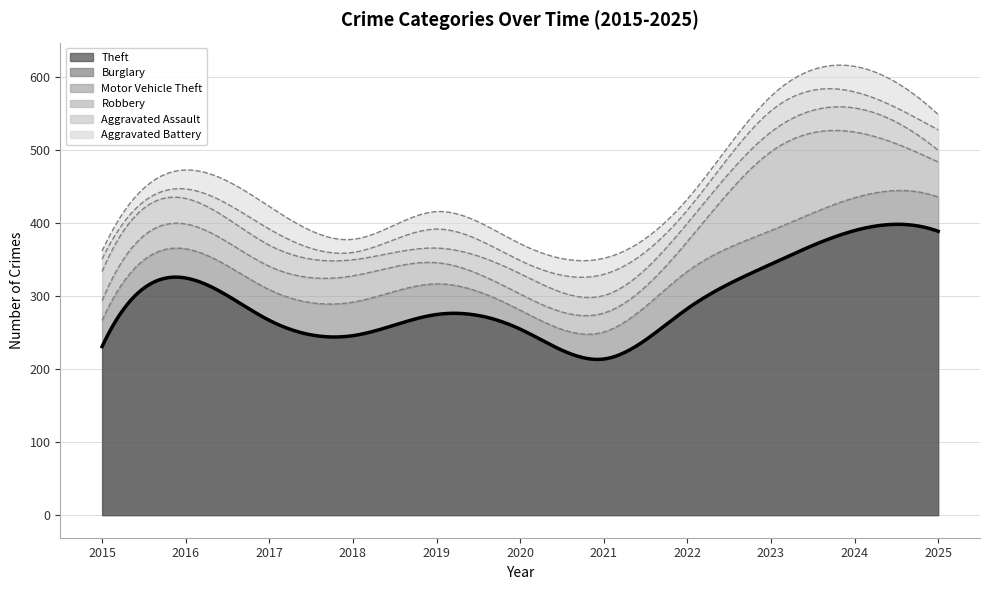

How many lines are shown in the chart?

6